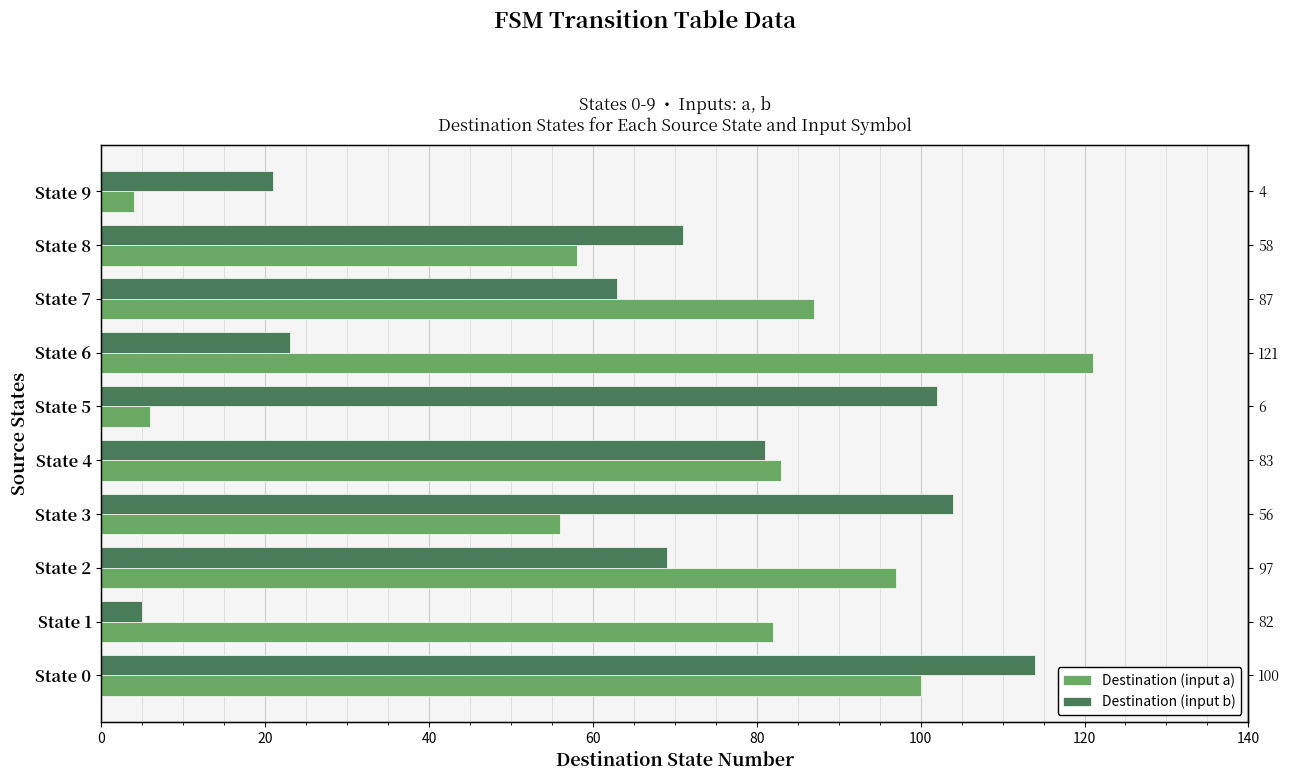

How many groups of bars are there?

10